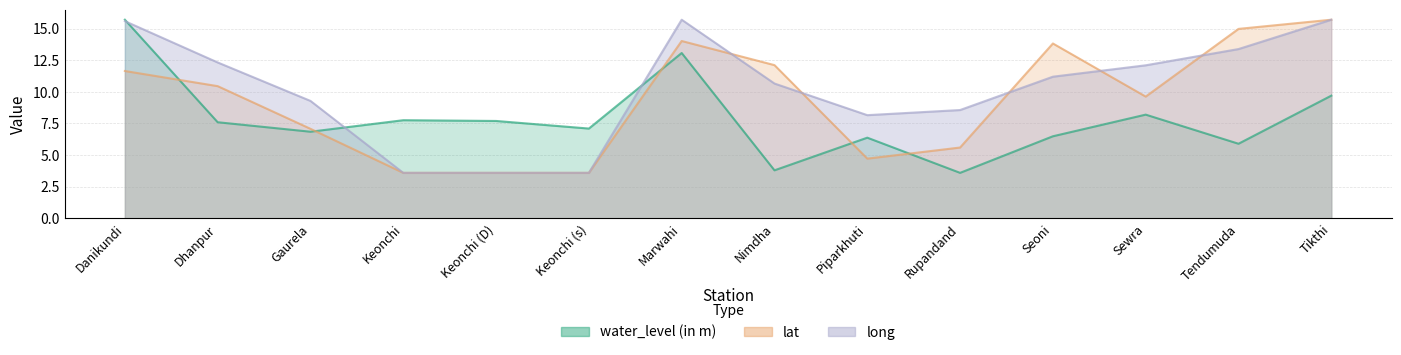

Between Keonchi (s) and Sewra, which series saw the biggest shift?

long